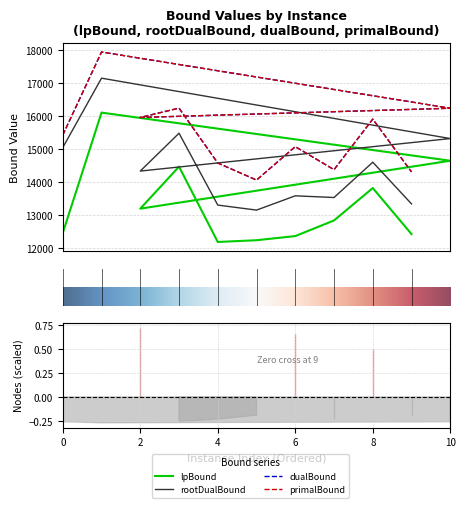

What is the average value of the lpBound series?

13343.6